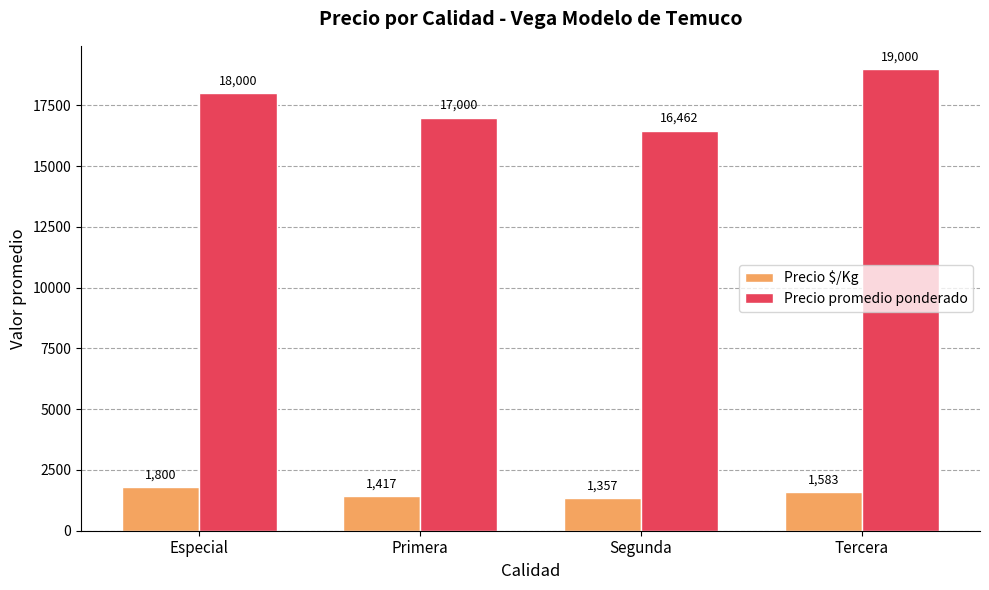

What is the difference between the second highest and second lowest values in the Precio promedio ponderado series?

1000